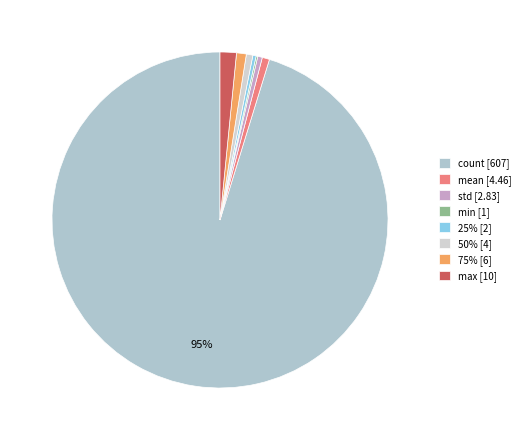

How many segments does this pie chart have?

8